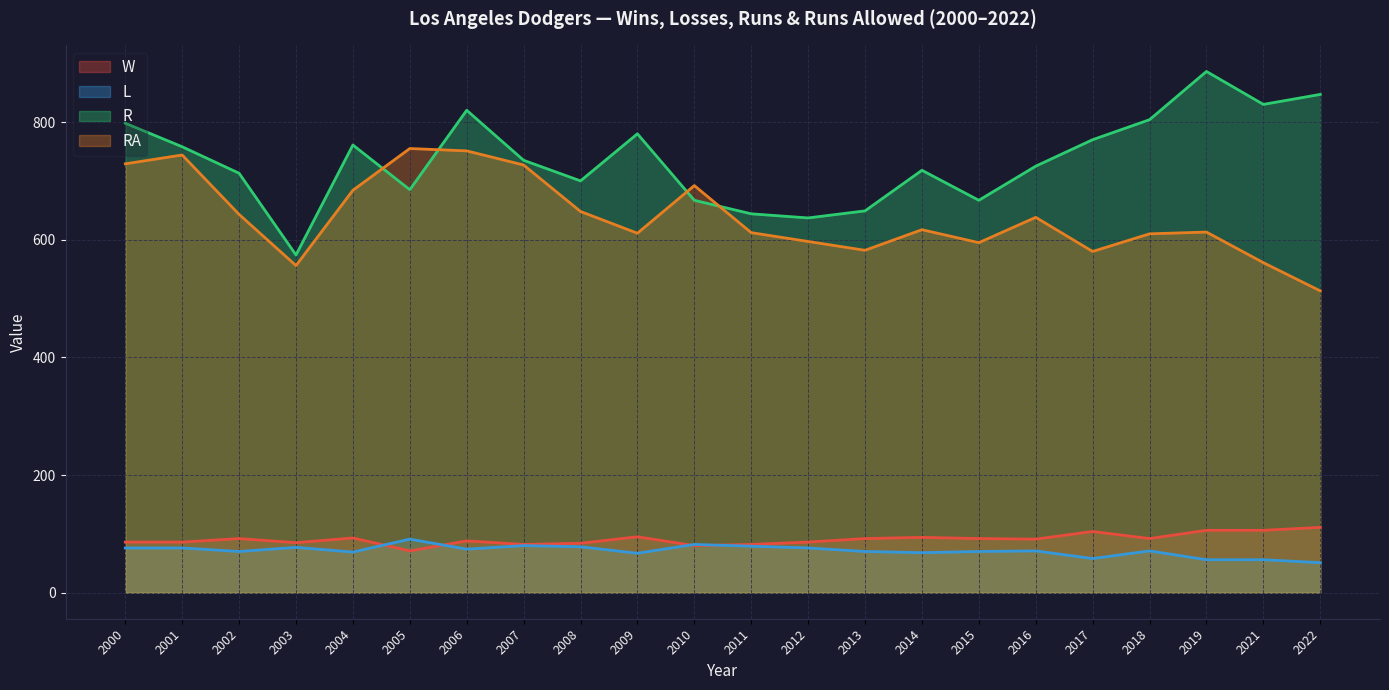

True or false: L has more than 0 points higher than both neighbors.

True